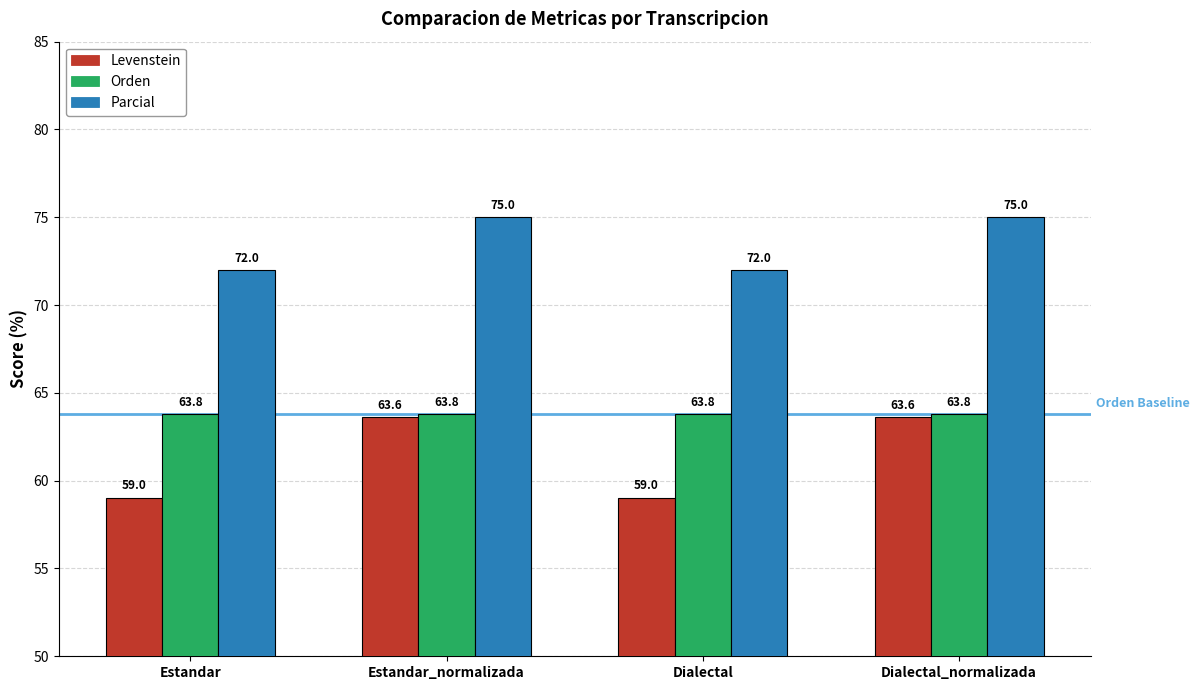

Which series has the largest range (max minus min)?

Levenstein